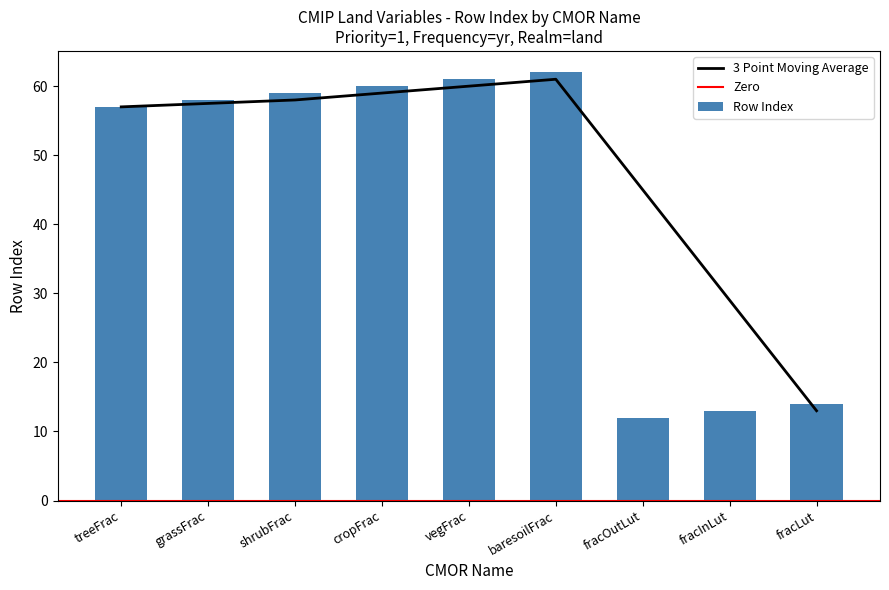

Are the bars grouped side by side (vs. stacked)?

No